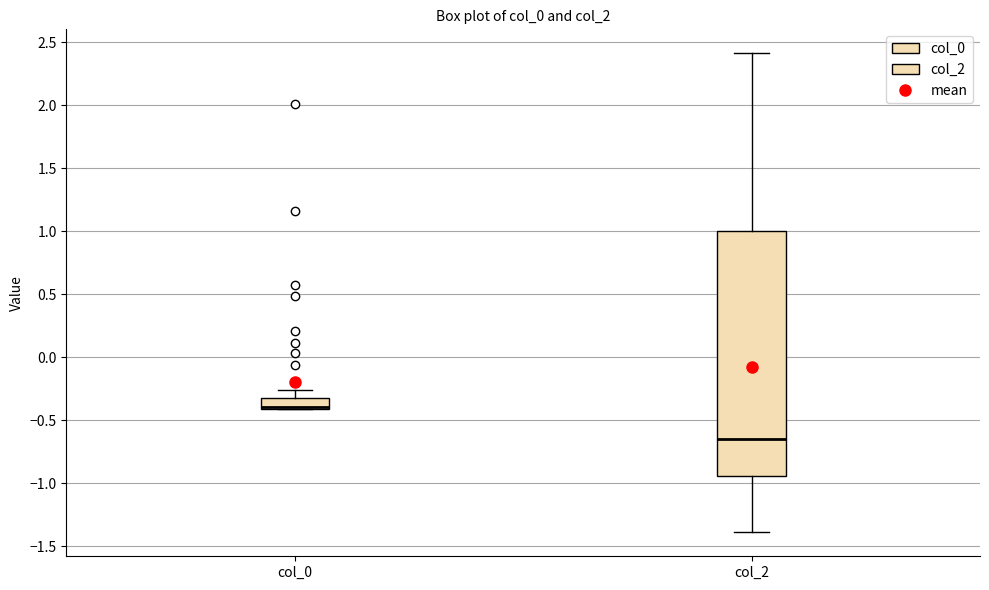

Which box is the tallest, from its lower edge to its upper edge?

col_2